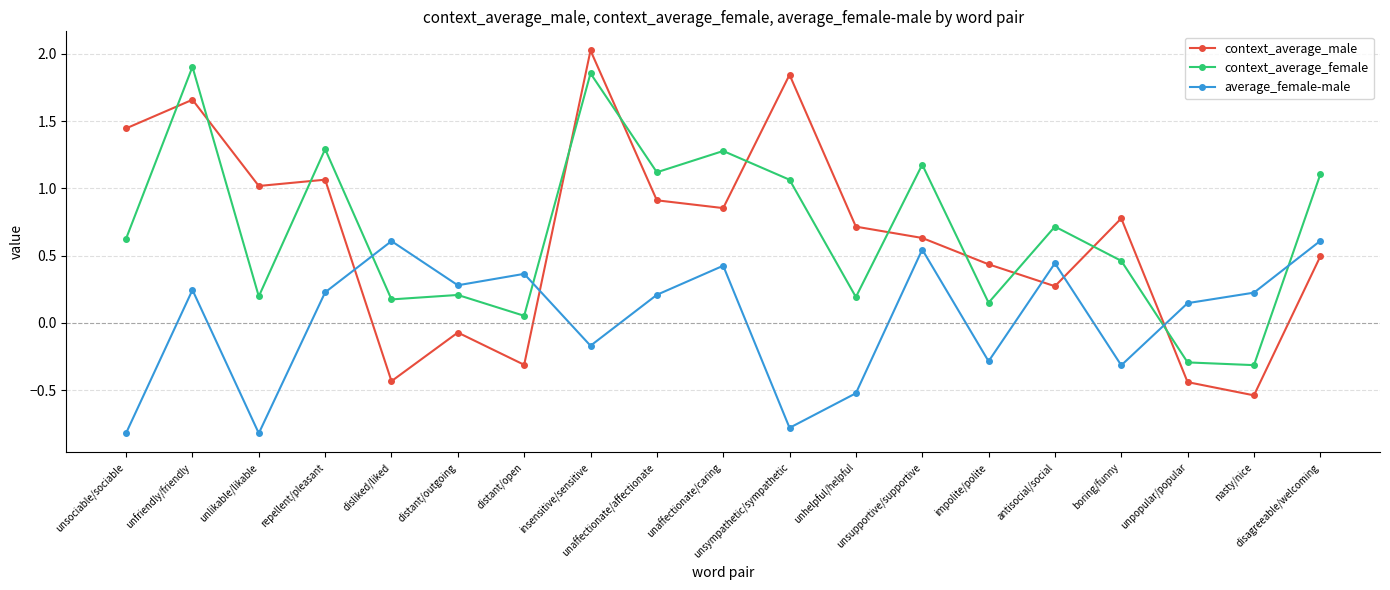

The value of context_average_male at unaffectionate/caring is 0.9. True or false?

True